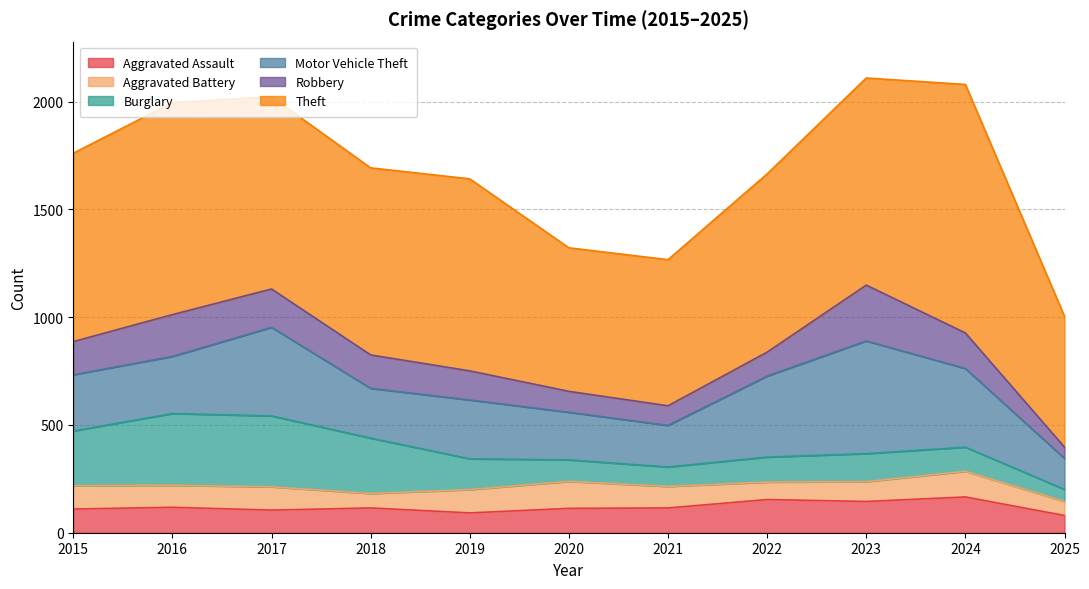

True or false: Robbery has a value of 165 at 2024.

True